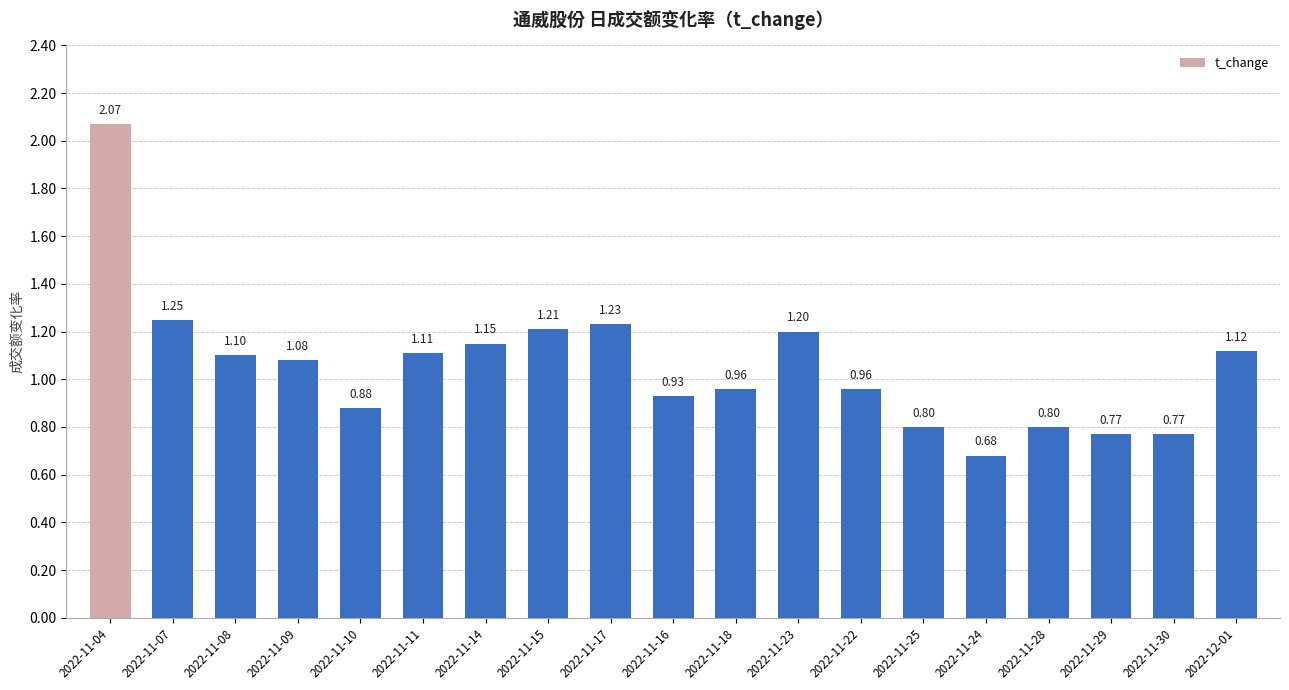

What is the label of the 14th bar from the right?

2022-11-11